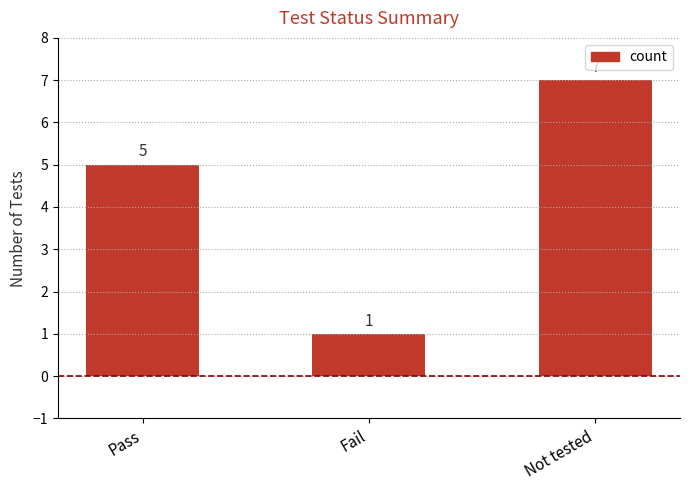

Reading left to right, transcribe all the data shown in this chart.

Pass=5	Fail=1	Not tested=7